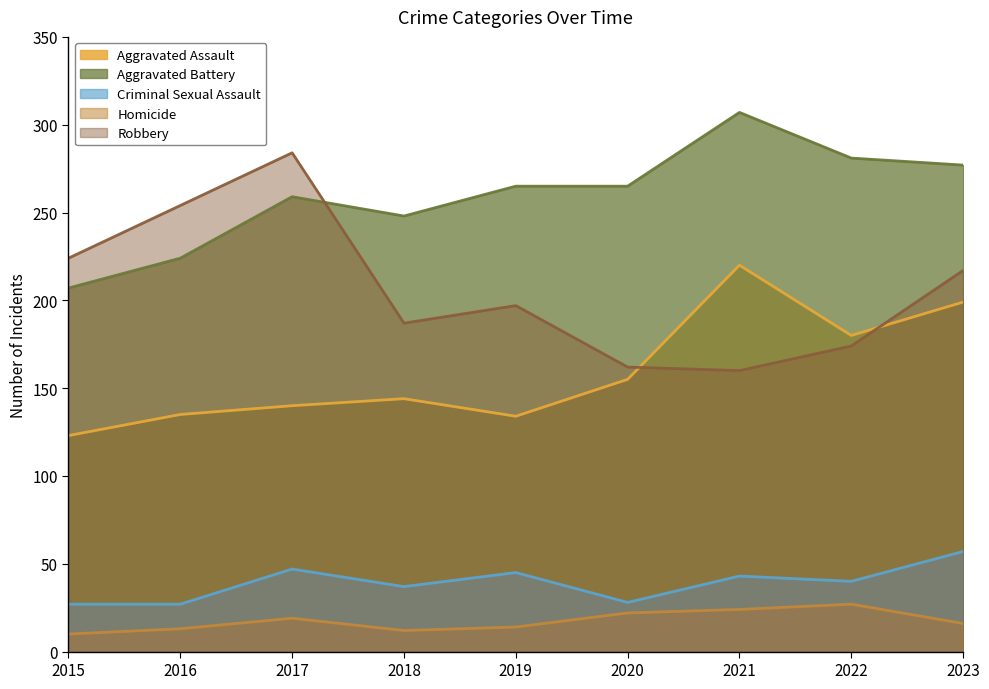

Reading left to right, extract all data points from this chart.

Aggravated Assault: 123	135	140	144	134	155	220	180	199
Aggravated Battery: 207	224	259	248	265	265	307	281	277
Criminal Sexual Assault: 27	27	47	37	45	28	43	40	57
Homicide: 10	13	19	12	14	22	24	27	16
Robbery: 224	254	284	187	197	162	160	174	217